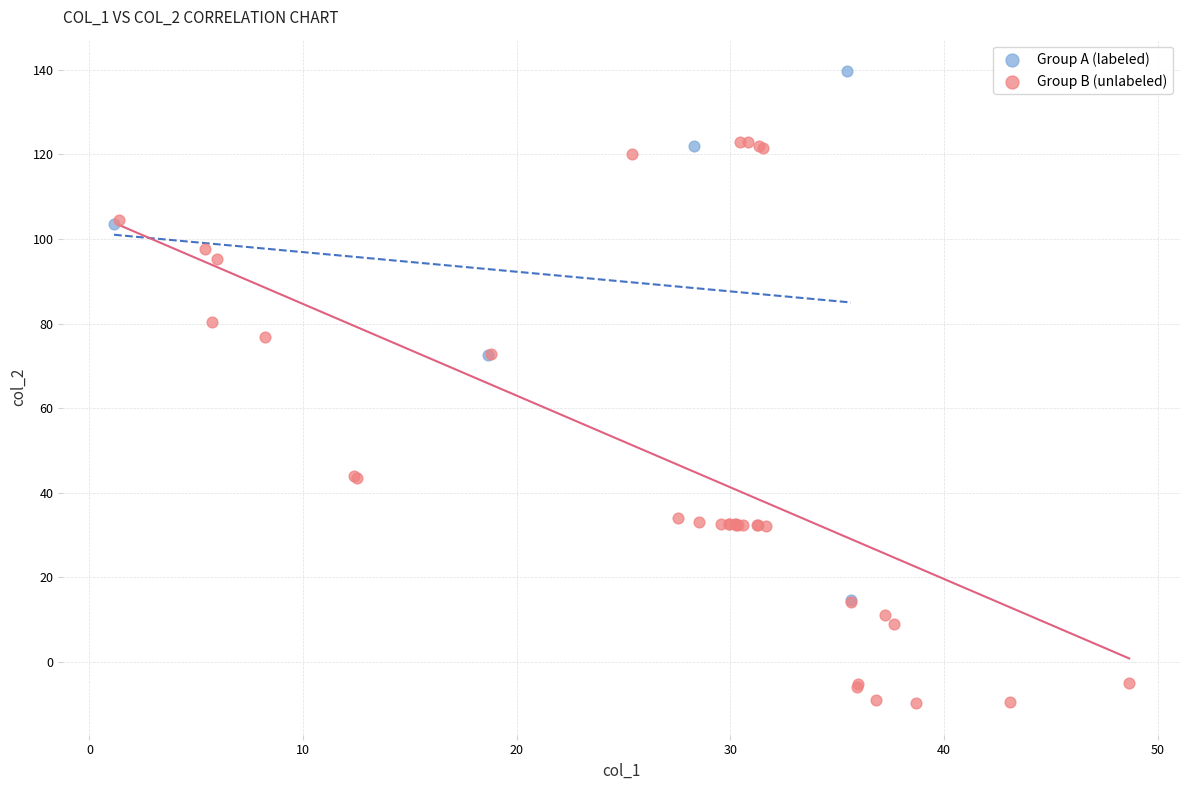

Which series has the widest spread of Y values?

Group B (unlabeled)